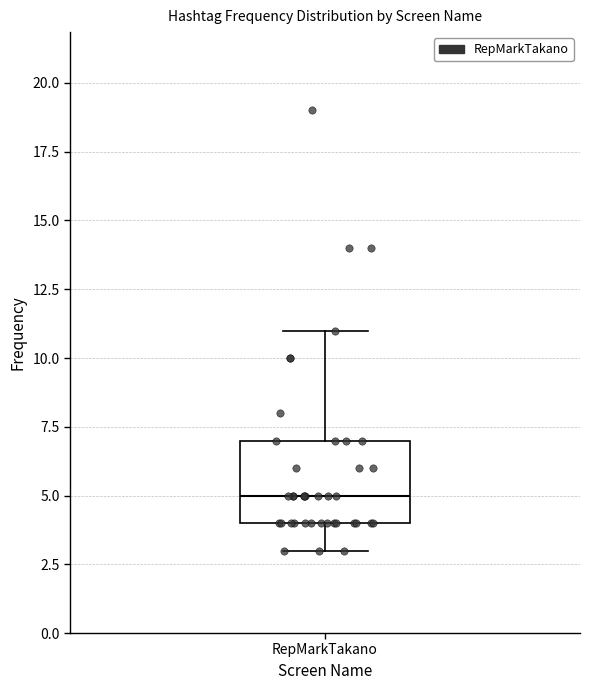

Transcribe this box plot: give where the median line is, the range the box spans, and where the two whiskers end, as read against the y-axis. The values are not printed on the chart, so give them approximately, as read against the axis.

median 5, box 4 to 7, whiskers 3 to 11